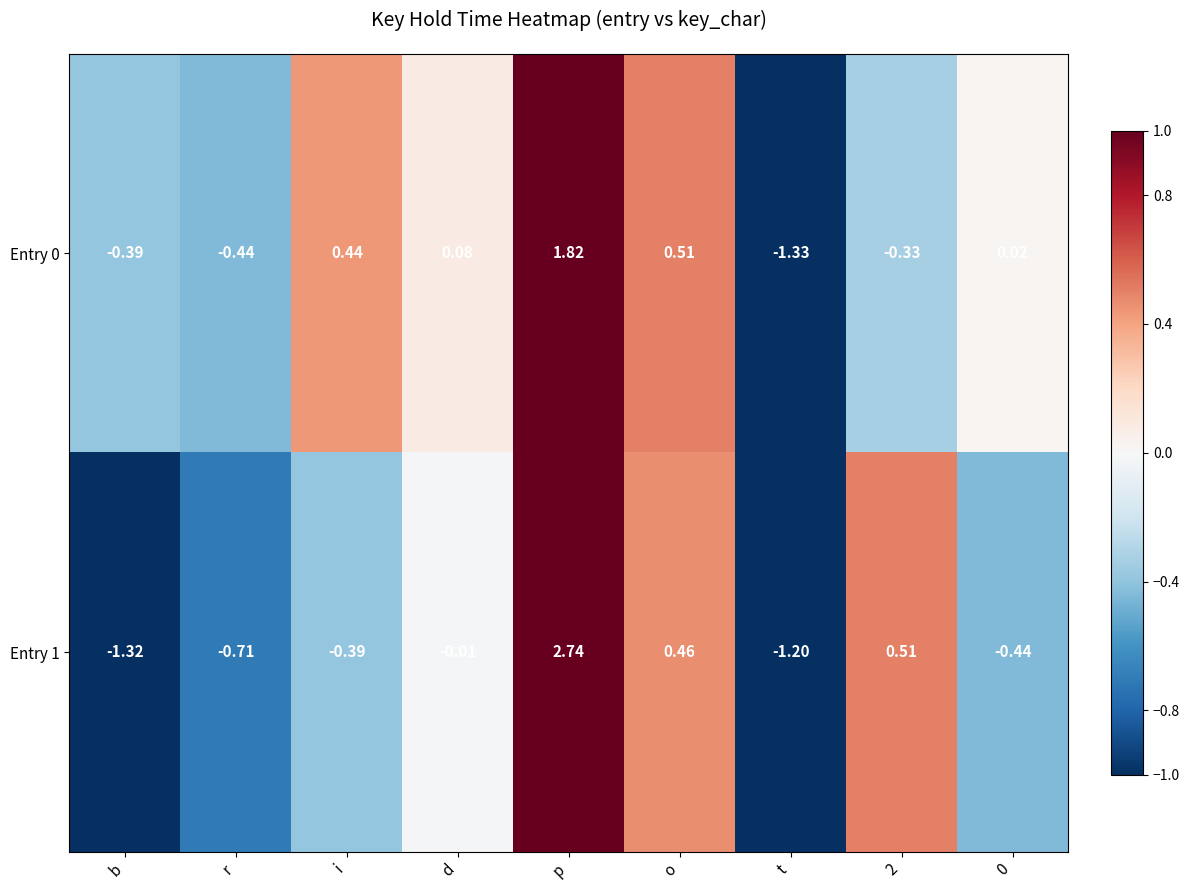

At which label does Entry 0 reach its minimum?

t